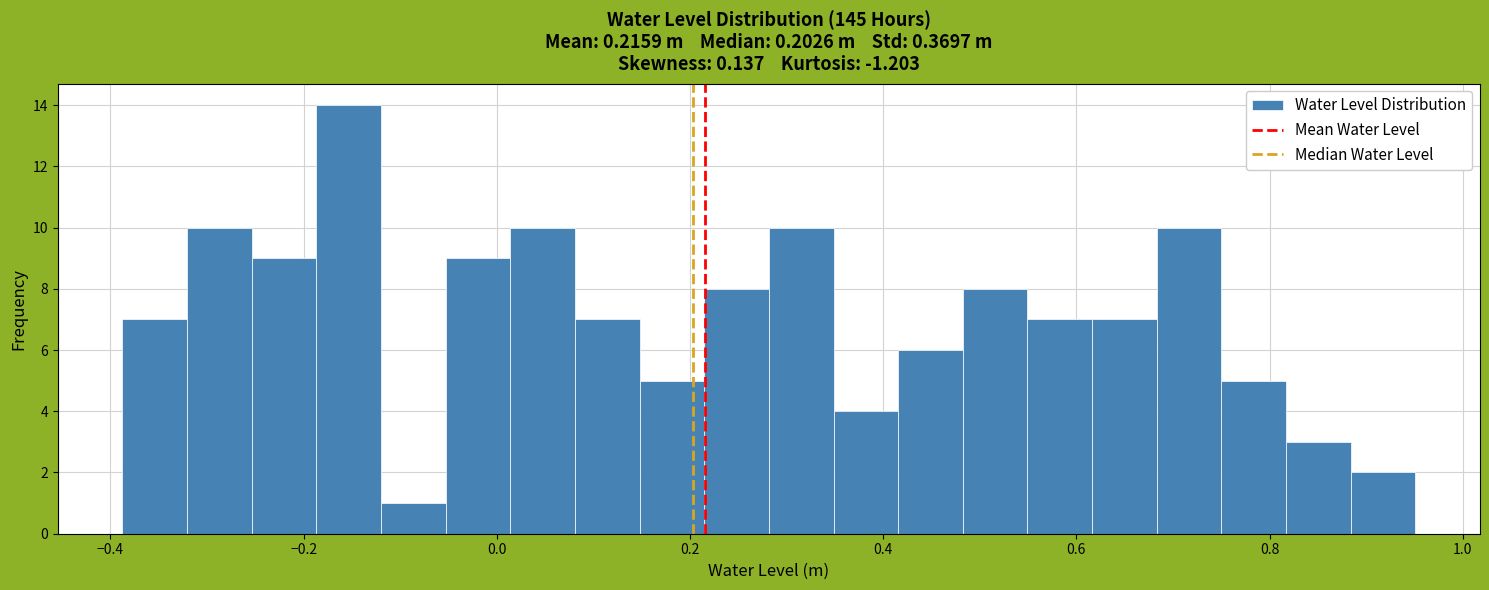

Around what value on the x-axis is the tallest bar? Give the approximate position of its centre, as read against the axis.

-0.16